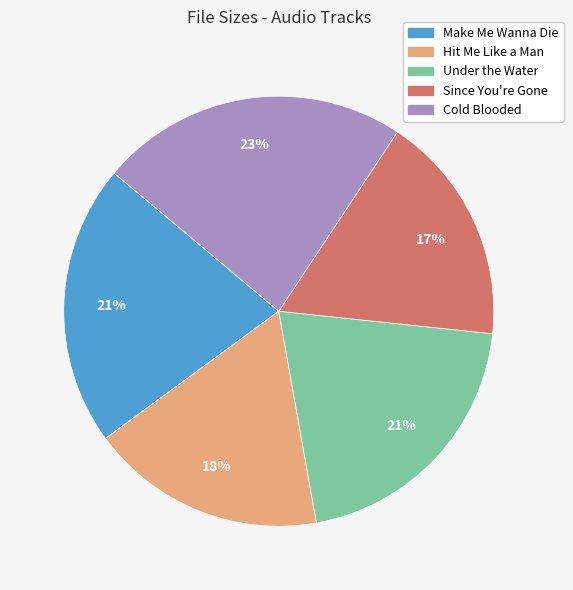

To the nearest percent, what is the difference between the Cold Blooded and Since You're Gone slice percentages?

6%